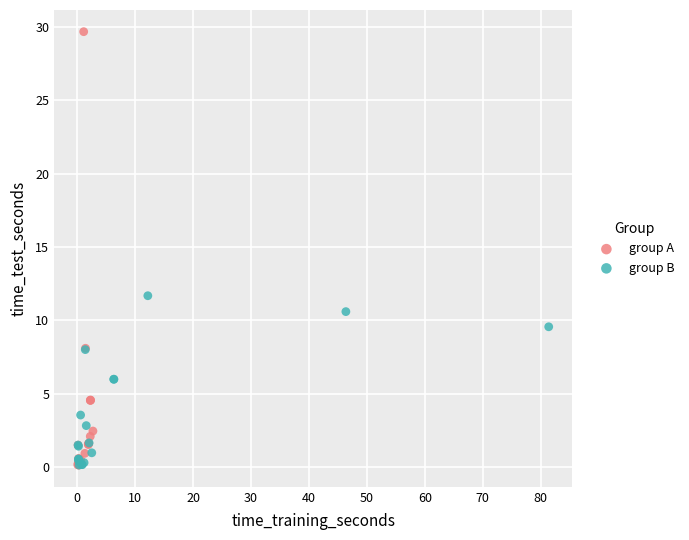

Which series has the largest Y range (max minus min)?

group A